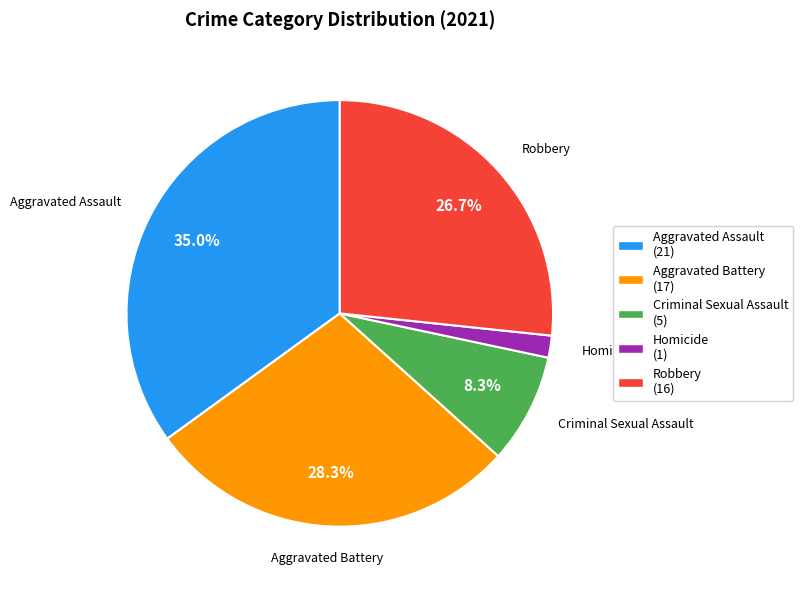

Combined, what portion of the pie is Criminal Sexual Assault and Robbery?

35.0%